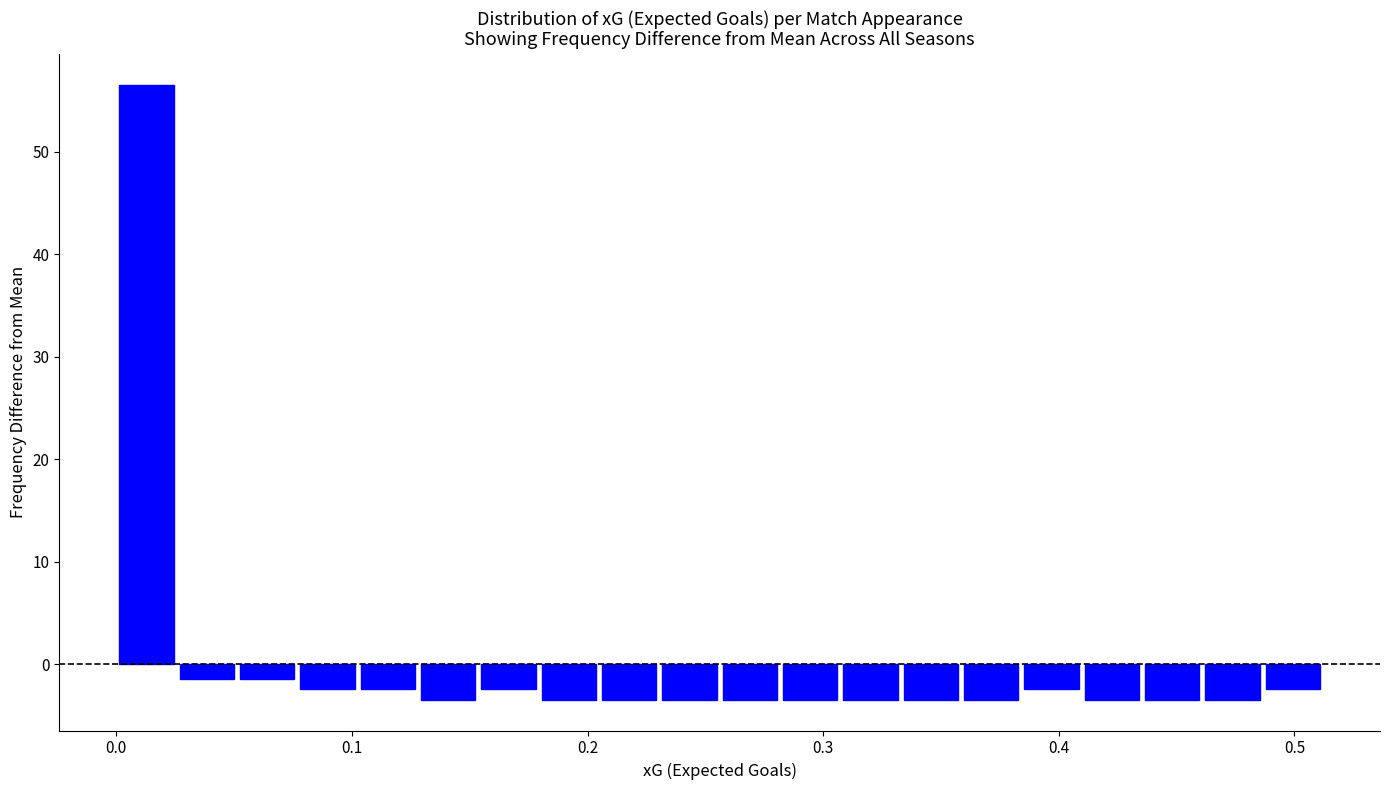

Around what value on the x-axis is the tallest bar? Give the approximate position of its centre, as read against the axis.

0.01